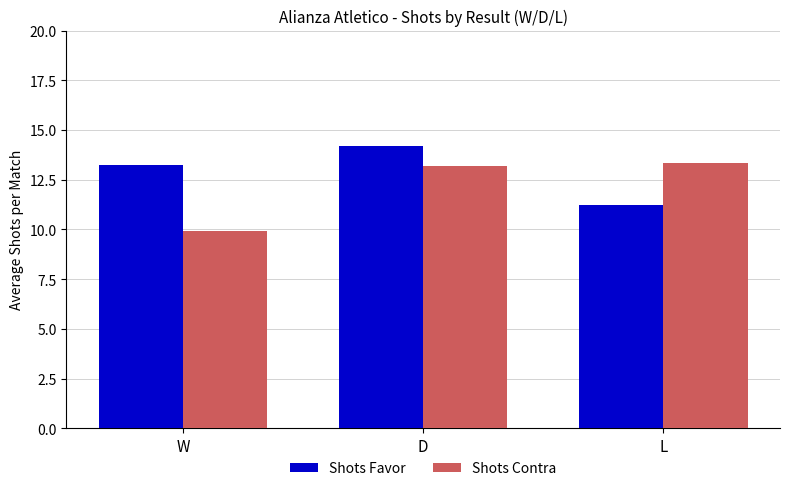

Is it true that Shots Contra equals 13.3 at L?

True